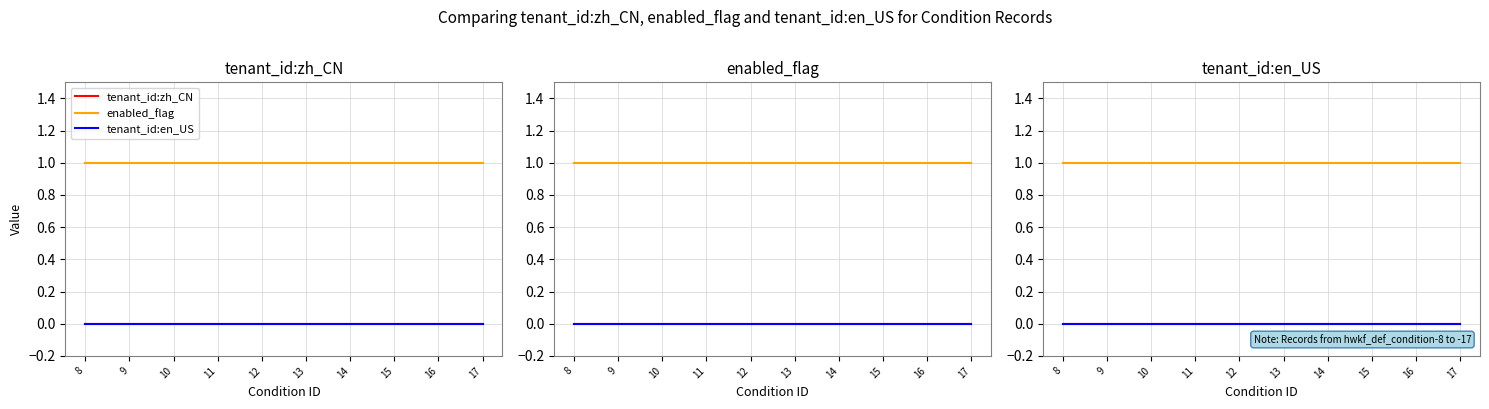

Which has a higher value, 11 or 15?

11